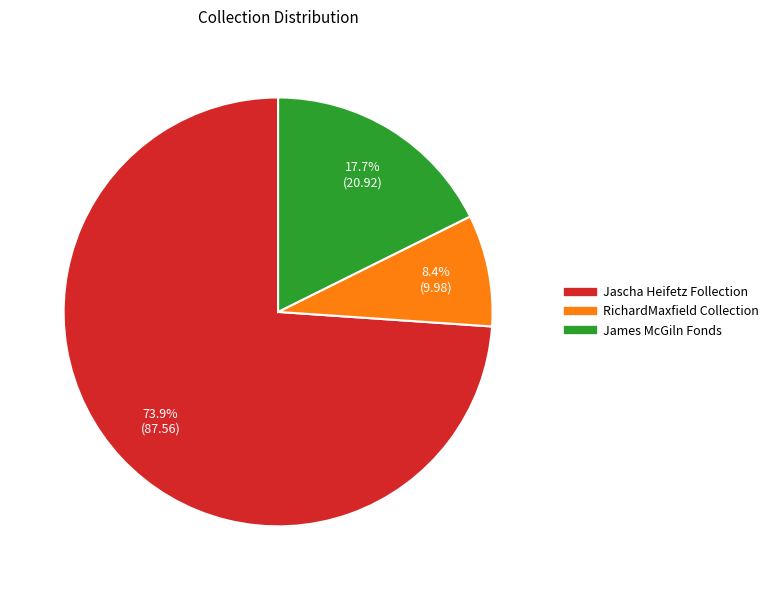

To the nearest percent, what portion does James McGiln Fonds represent?

18%